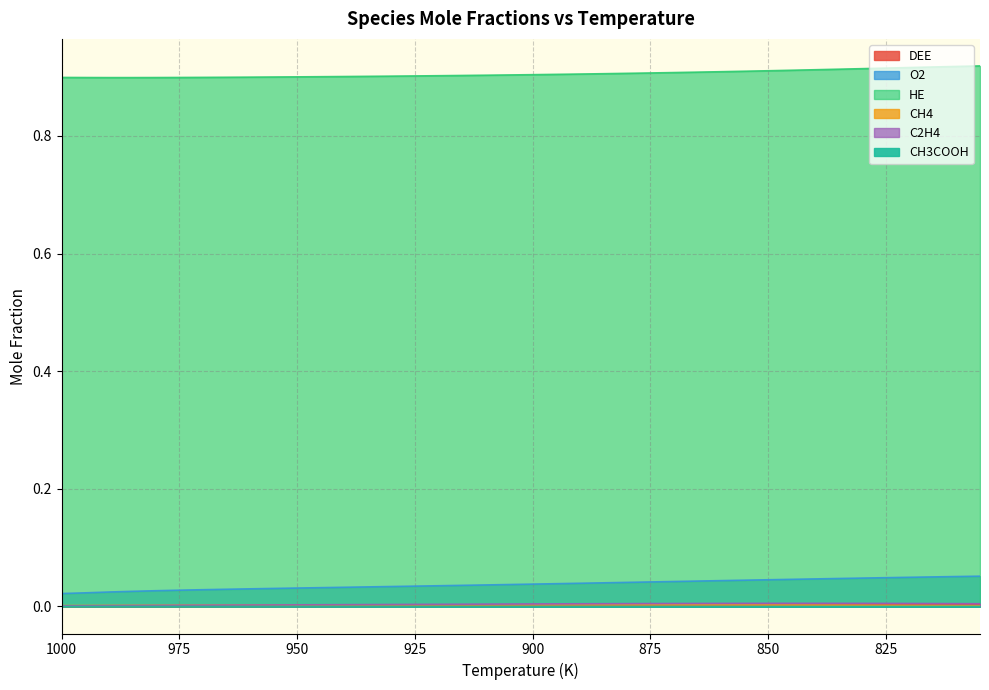

Which series has the largest total across all categories?

HE